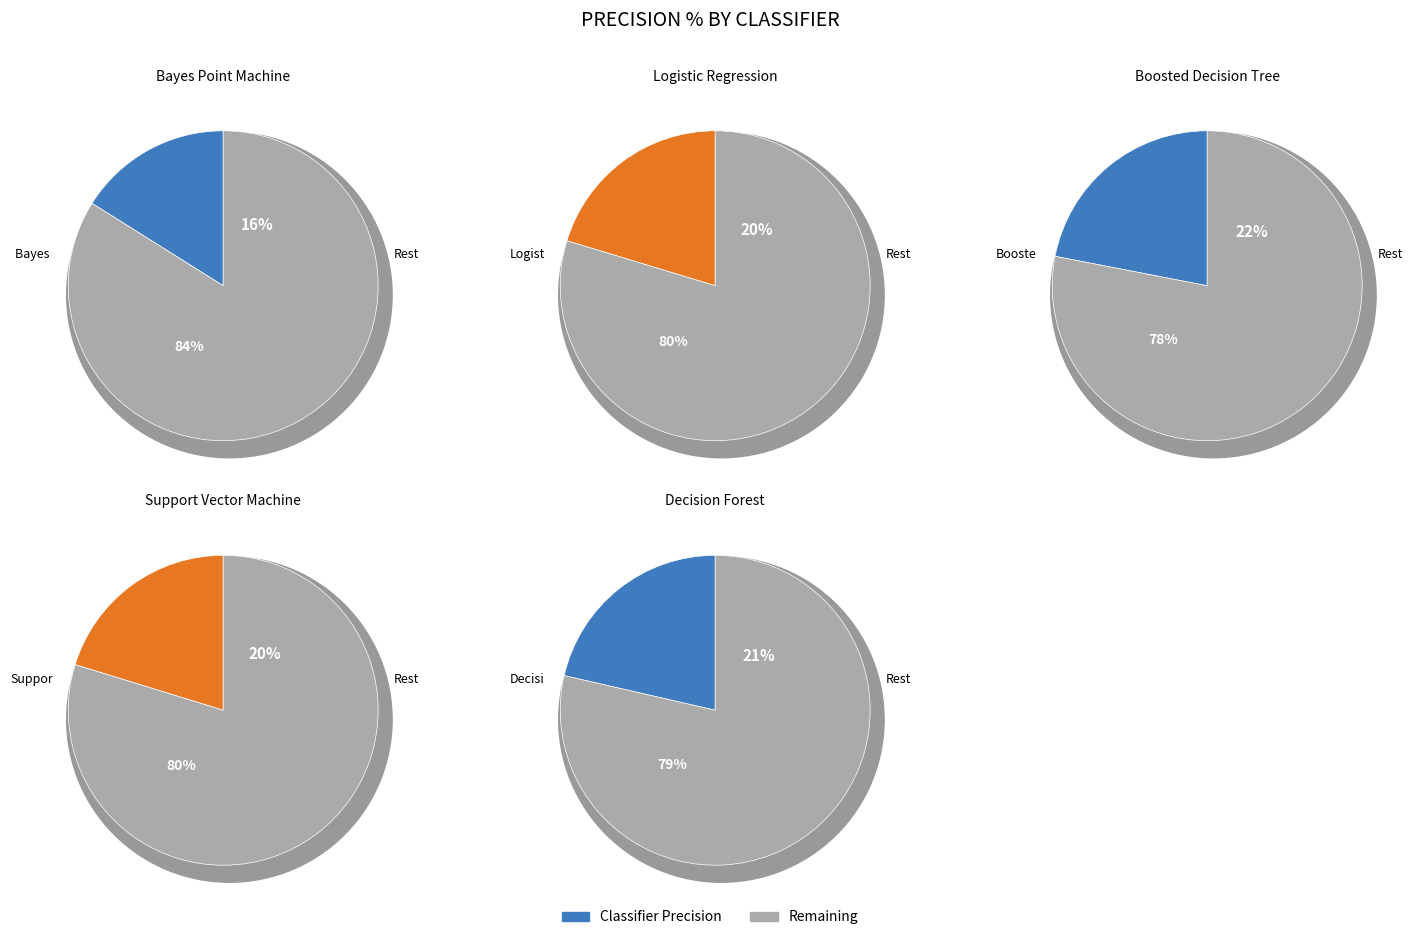

Between Bayes Point Machine and Decision Forest, which is larger?

Decision Forest